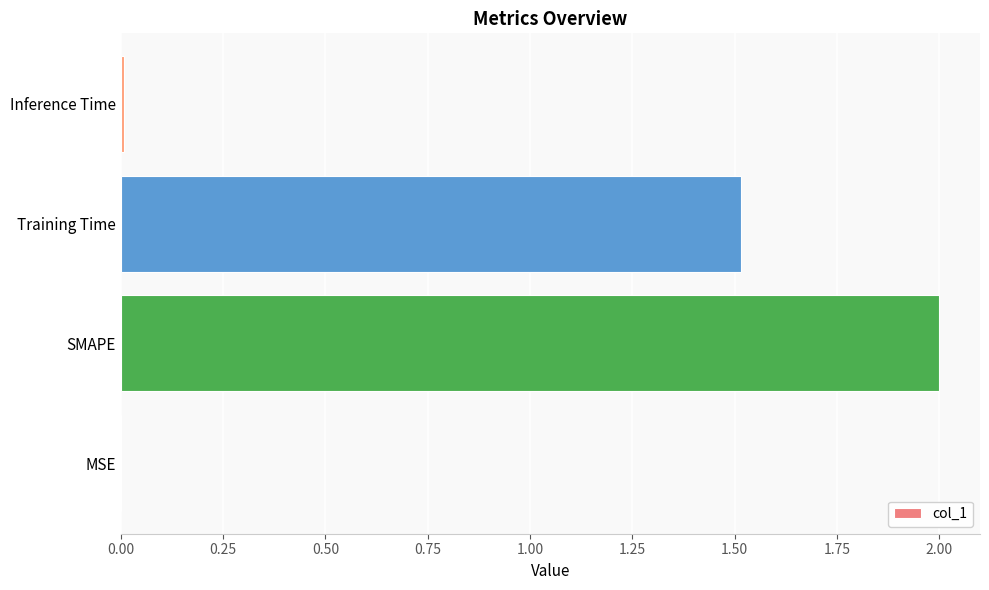

Is it true that the value at Training Time is 2.3?

False